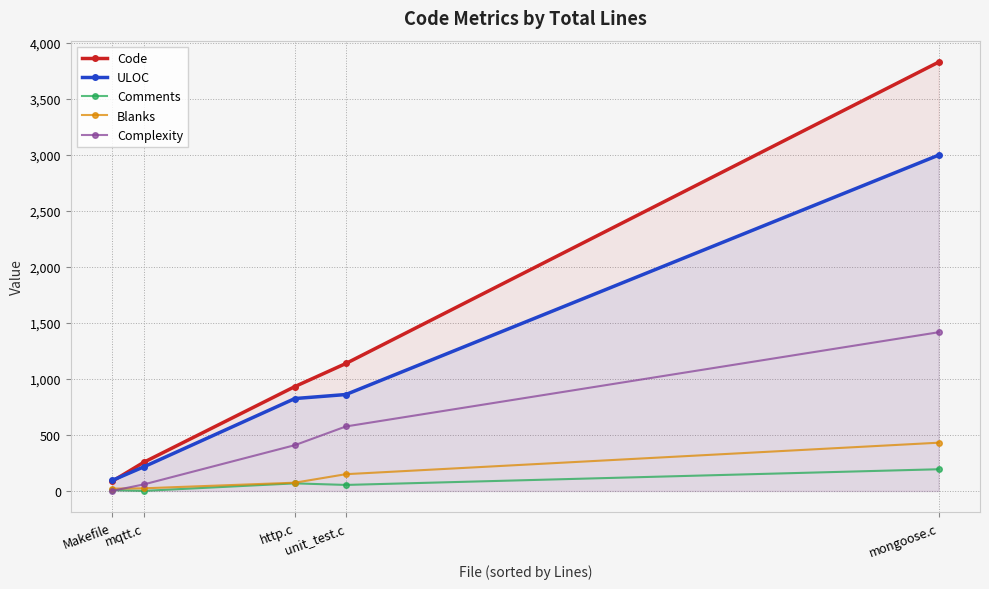

What is the label of the 3rd point from the right?

http.c